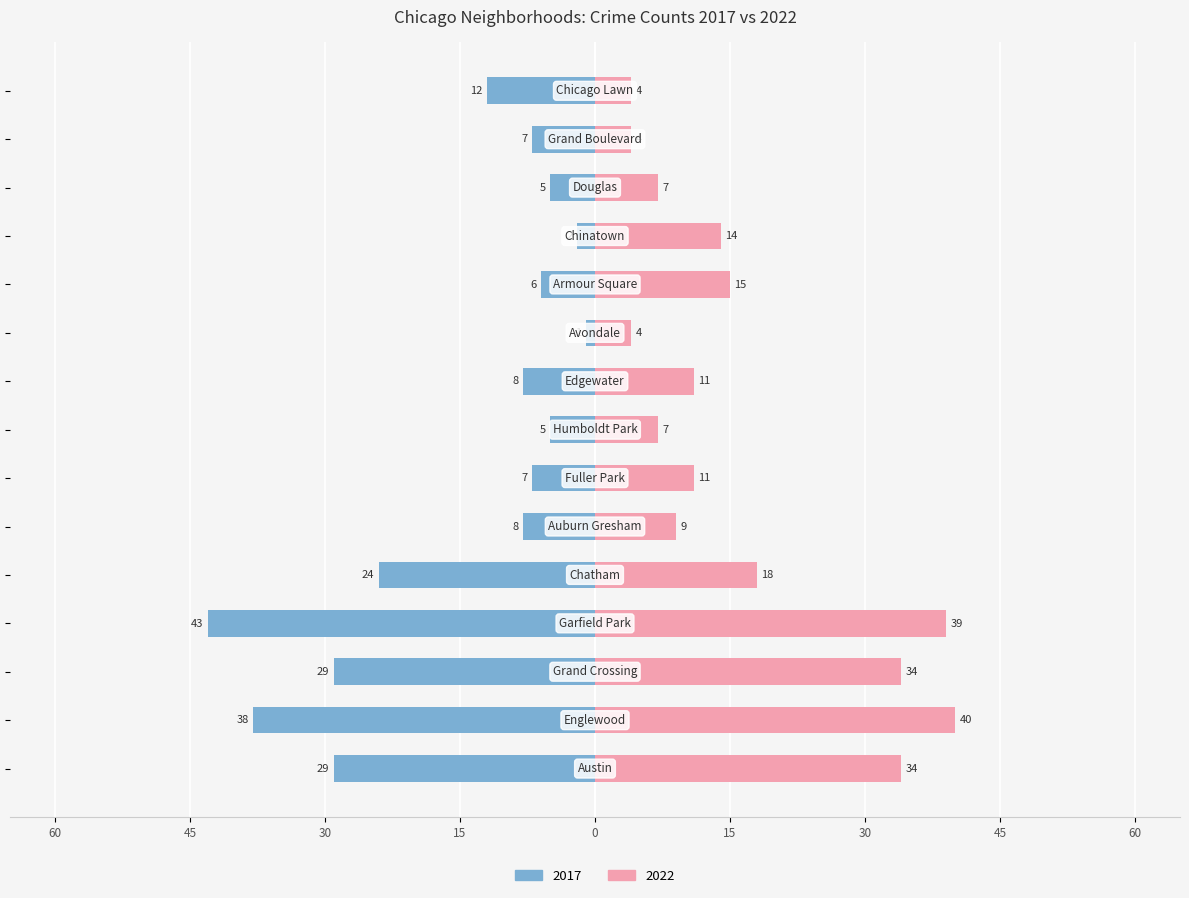

What is the label of the 15th bar from the right?

Austin